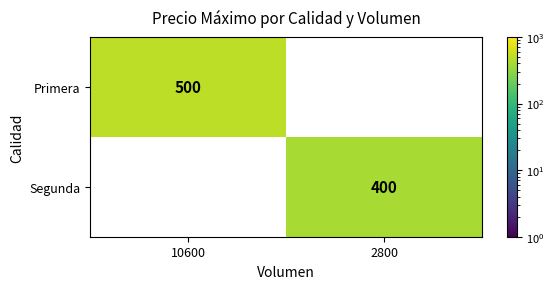

Reading left to right, what are all the values shown in this chart?

Primera: 500	0
Segunda: 0	400